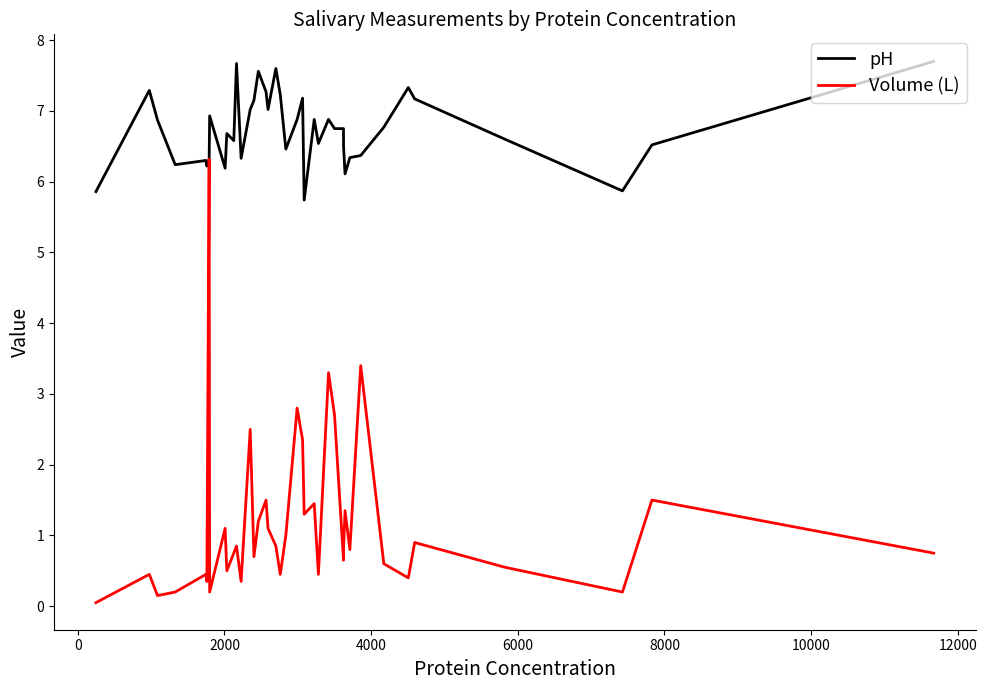

Which series has the largest range (max minus min)?

Volume (L)